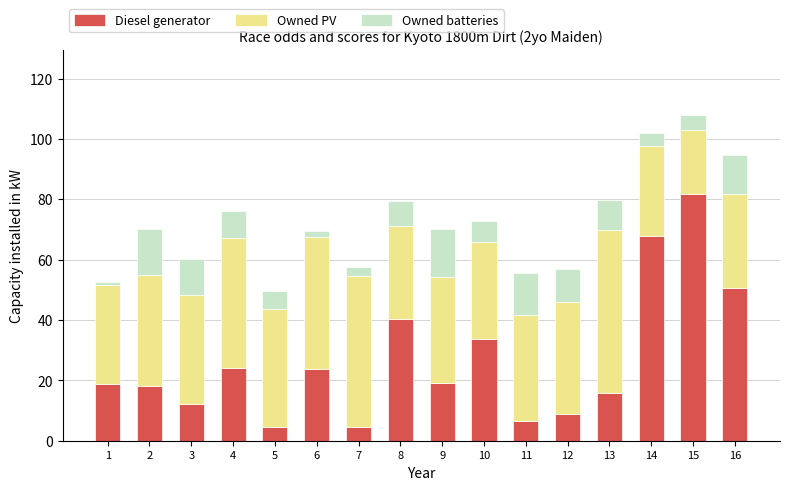

How many categories are shown in the chart?

16